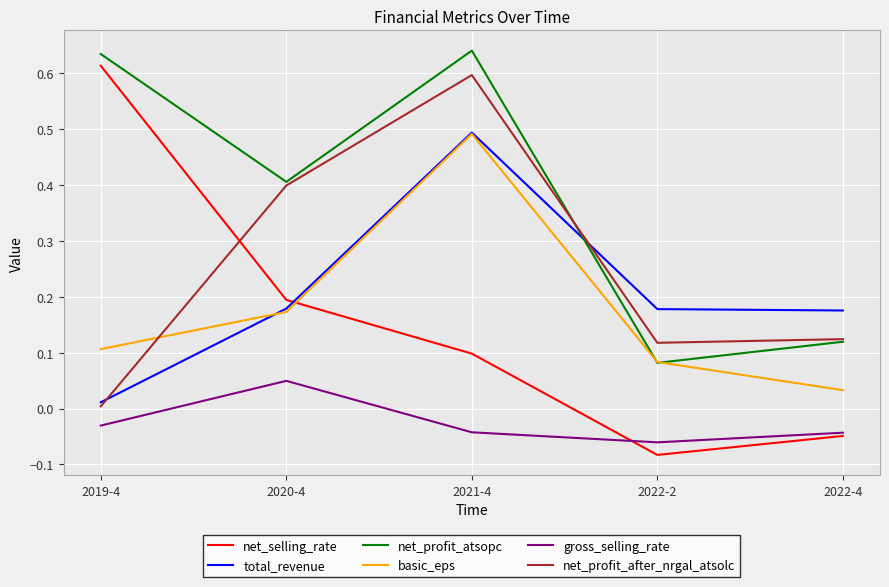

At how many categories does at least one series exceed 0?

5